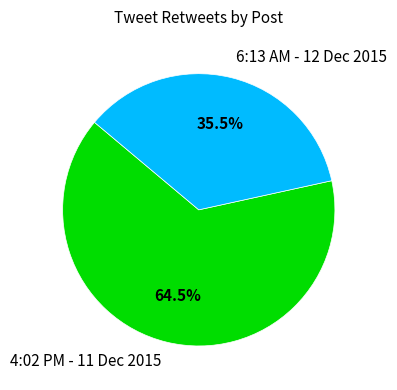

What percentage is NOT represented by 4:02 PM - 11 Dec 2015?

35.5%